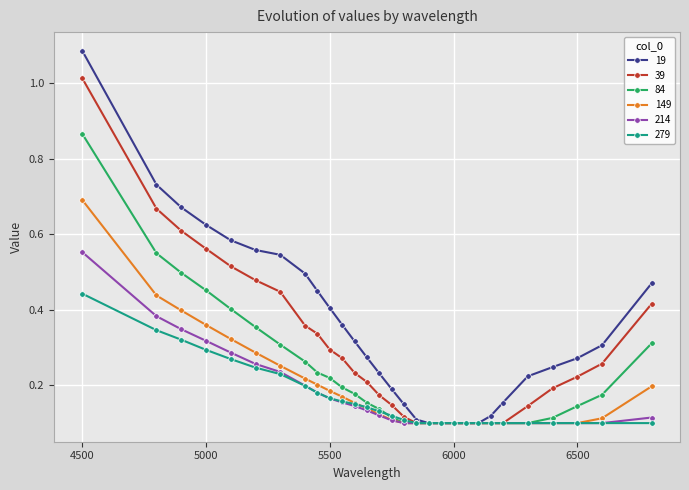

Is this an area chart (filled region under the line)?

No